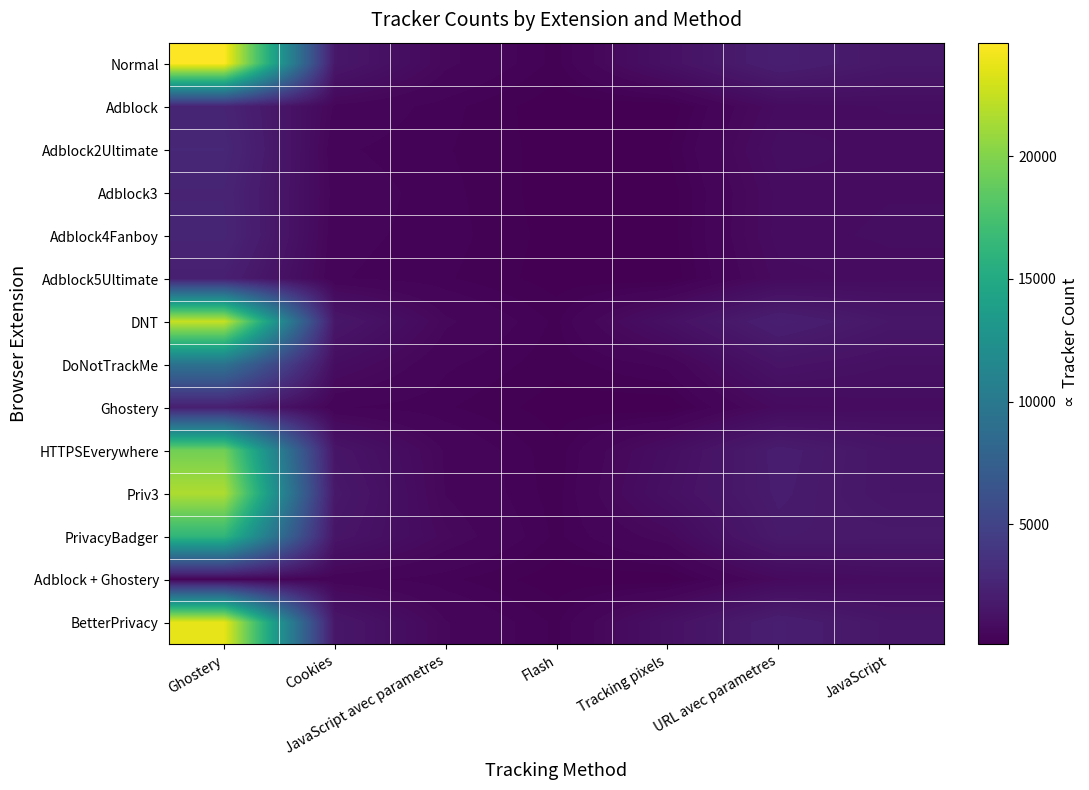

Which series has the widest spread of values?

Normal